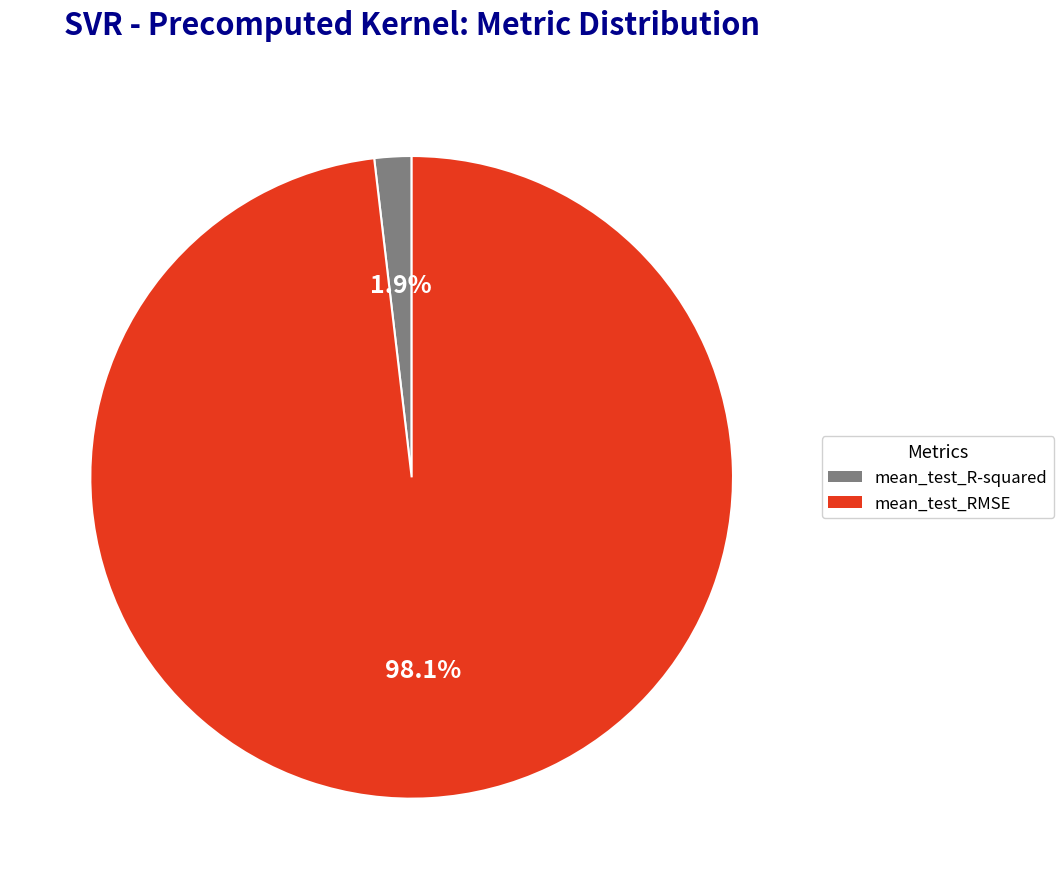

How many segments does this pie chart have?

2